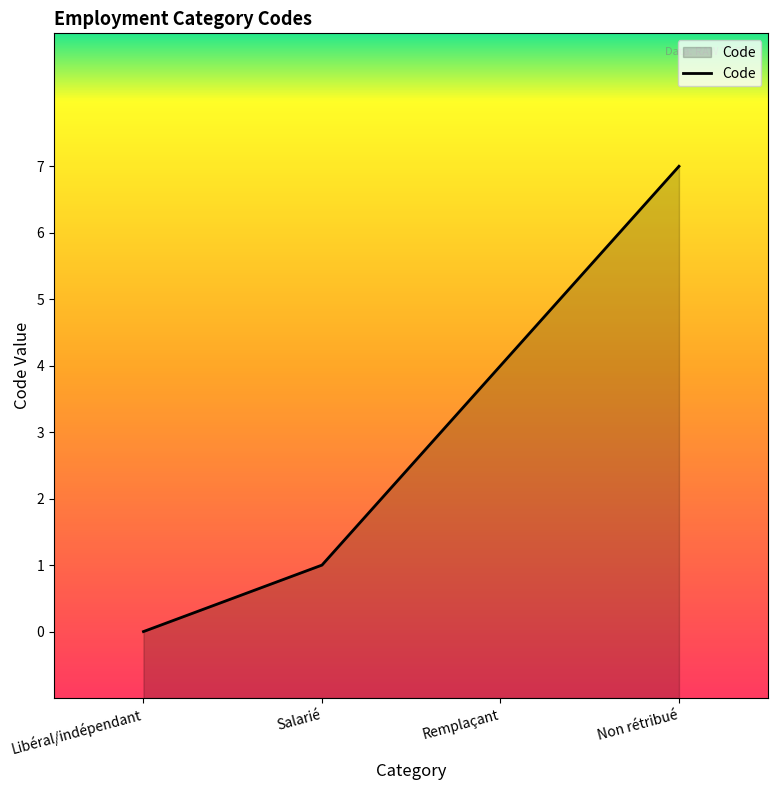

What is the sum of the values at Non rétribué and Remplaçant?

11